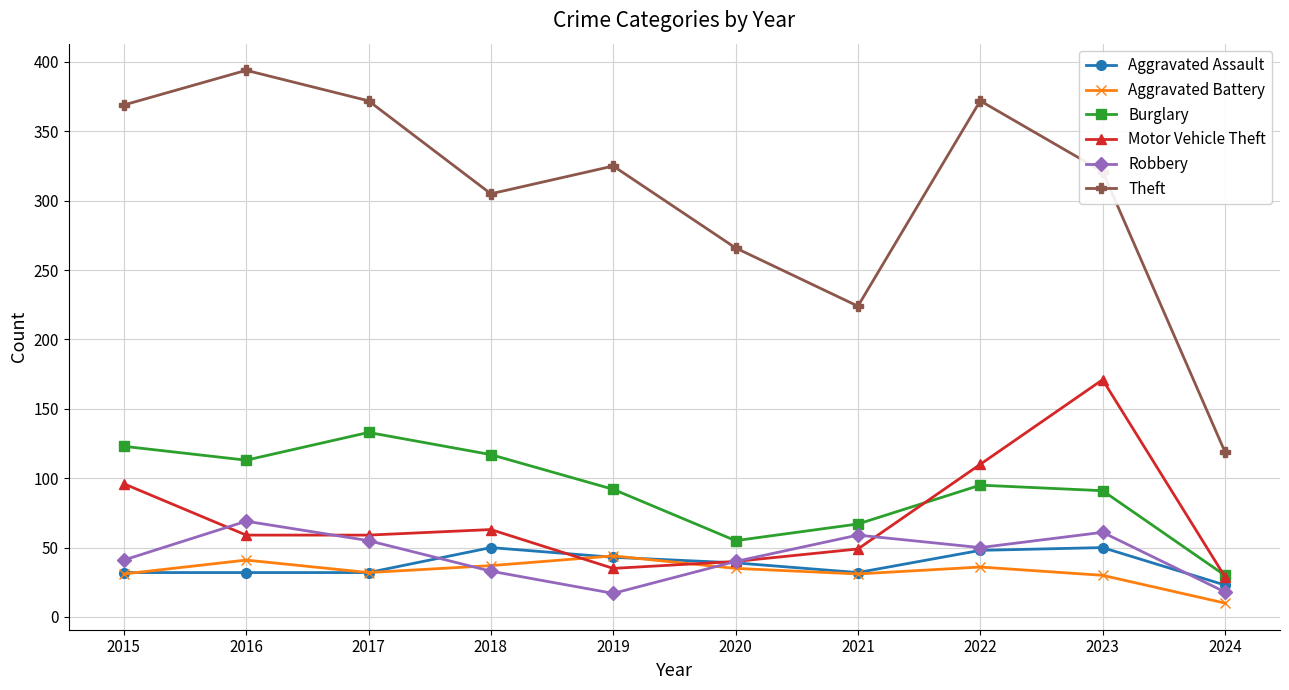

What is the approximate value of Aggravated Assault at 2023, to the nearest 10?

50